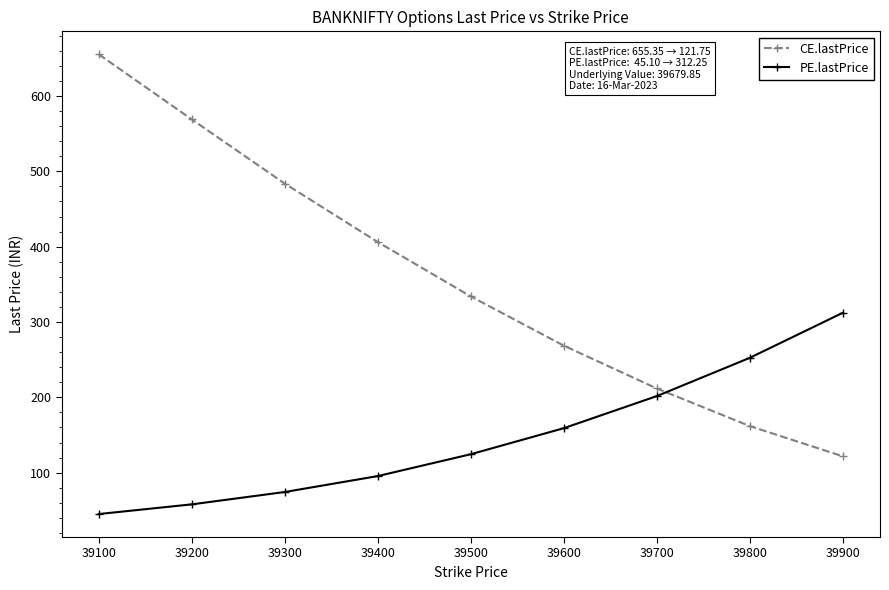

The CE.lastPrice series shows 268.6 at 39600. True or false?

True